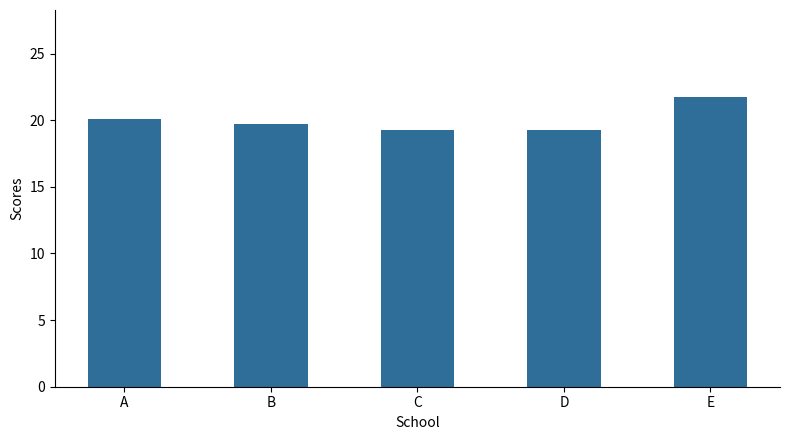

What is the approximate value at B?

19.8